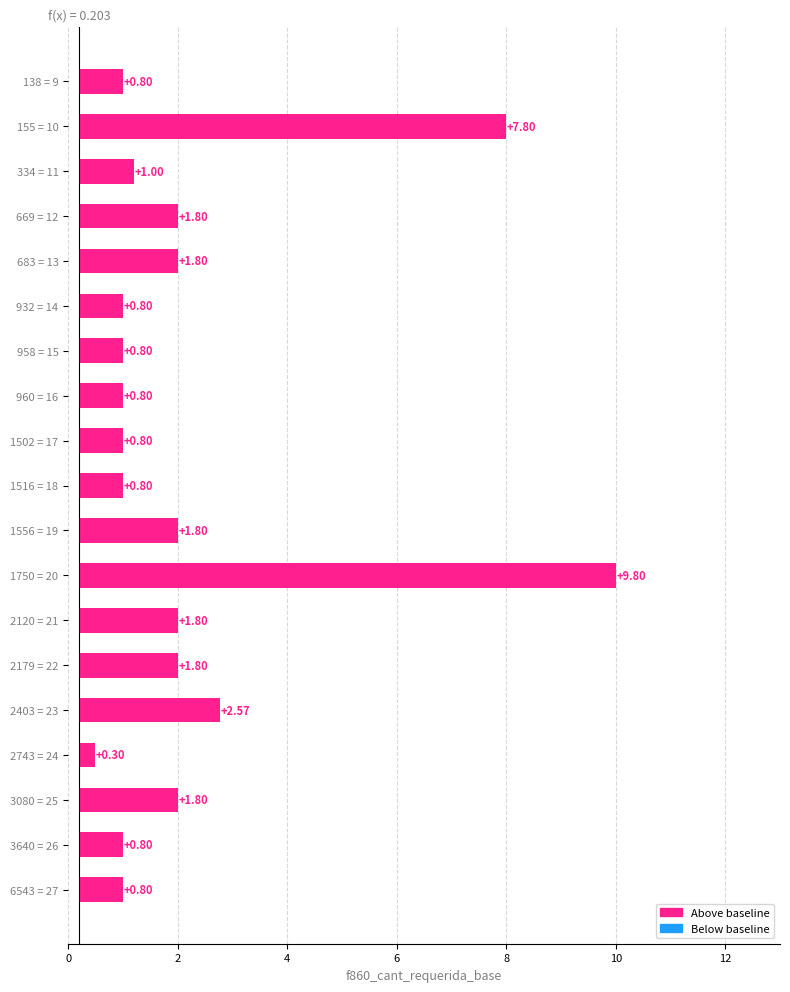

Does the chart contain stacked bars?

No